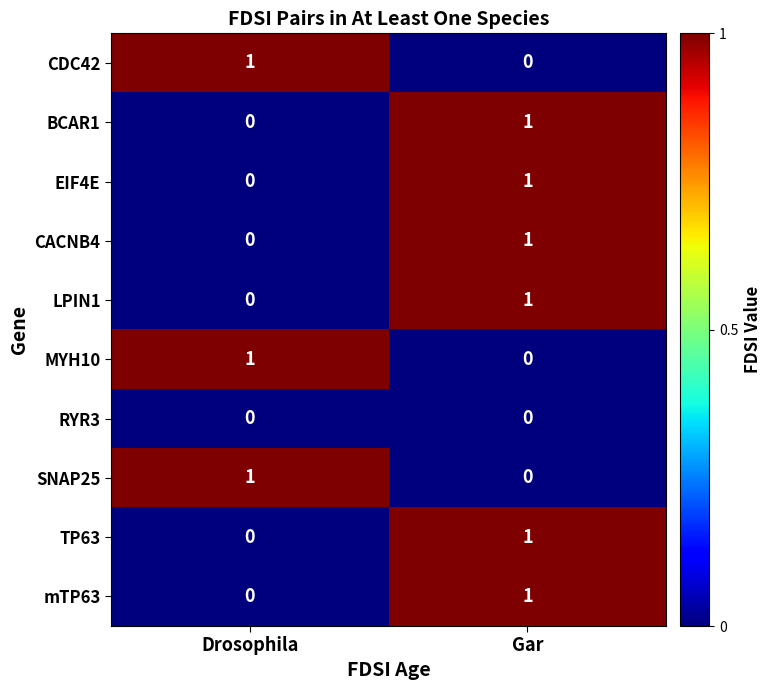

What is the total value across all series at Gar?

6